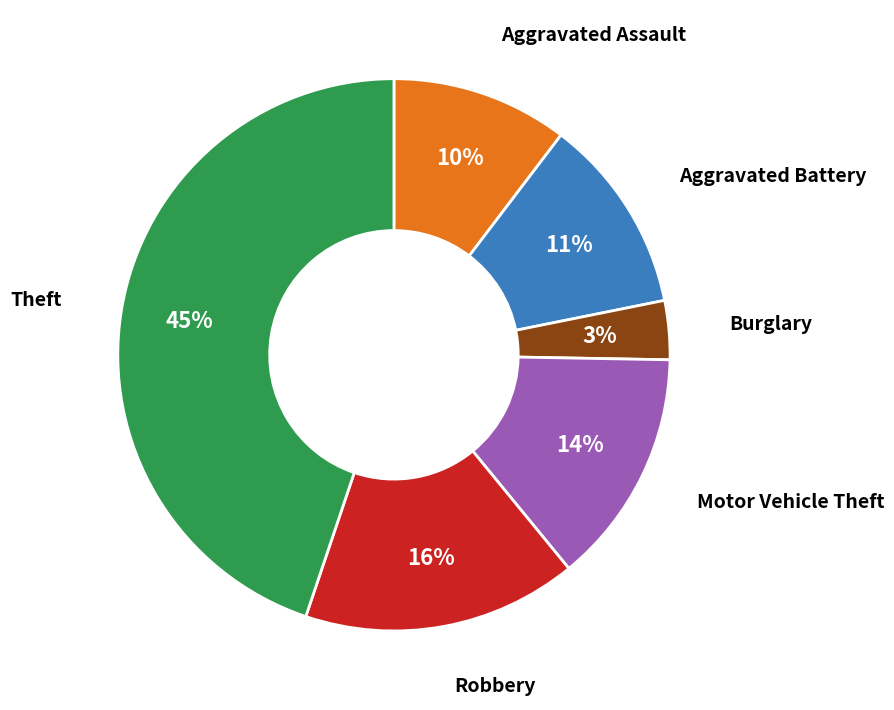

To the nearest percent, what is the average slice percentage?

17%